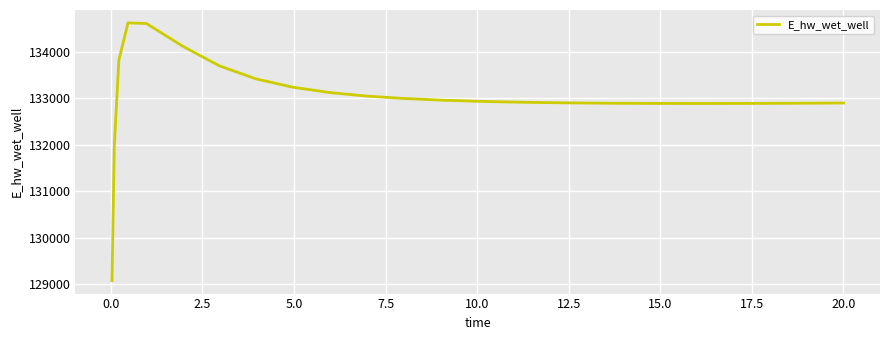

What is the difference between the maximum and minimum values?

5557.0